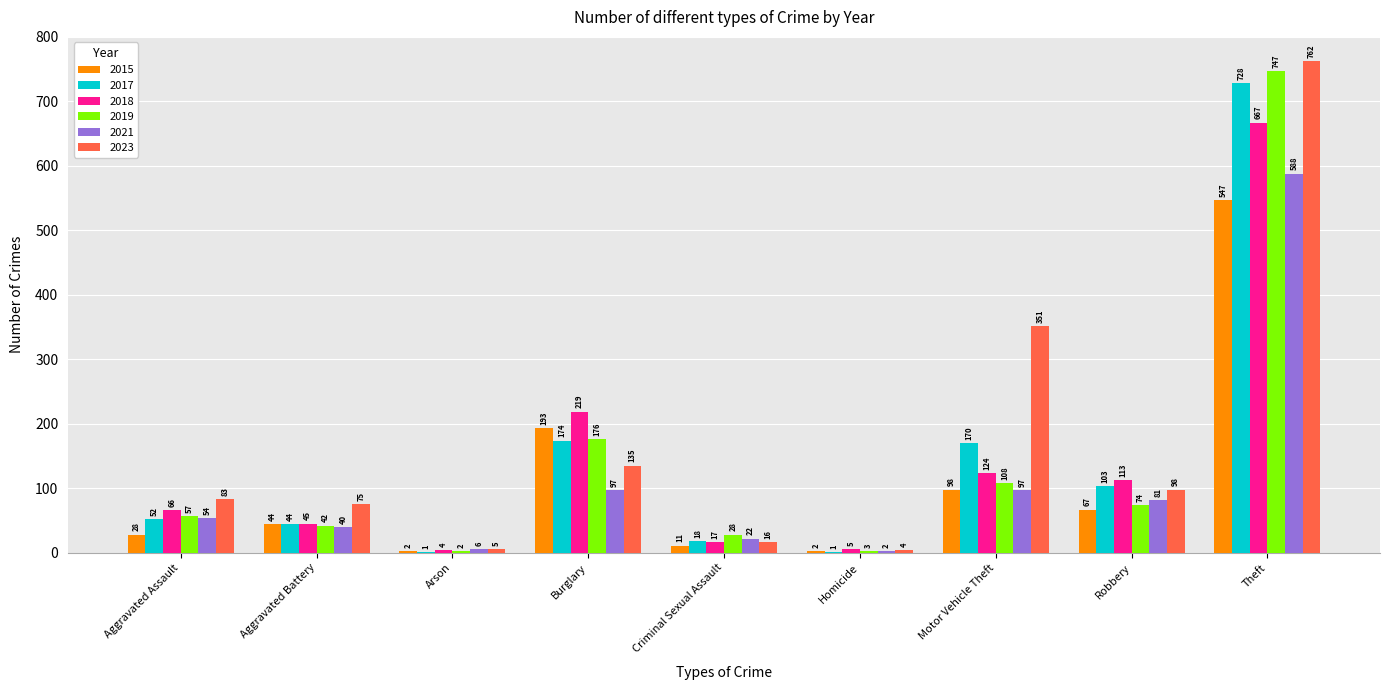

Is it true that 2018 equals 303 at Burglary?

False